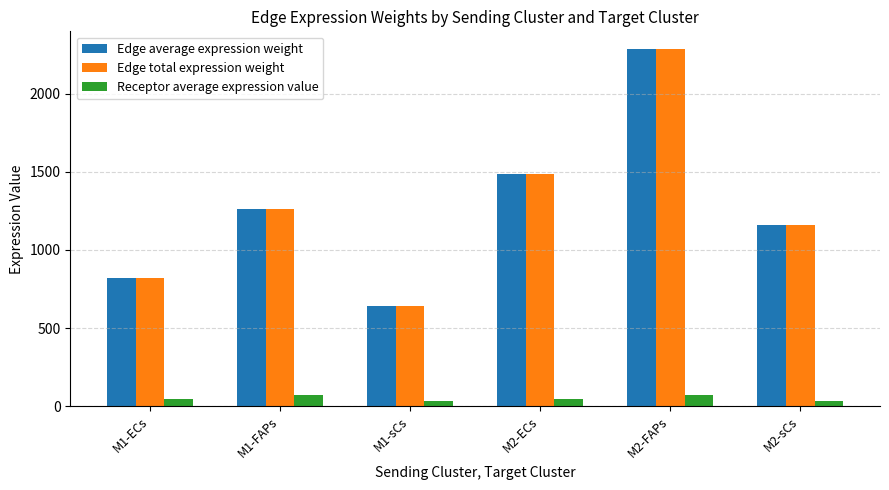

The Edge average expression weight series shows 390.2 at M1-sCs. True or false?

False